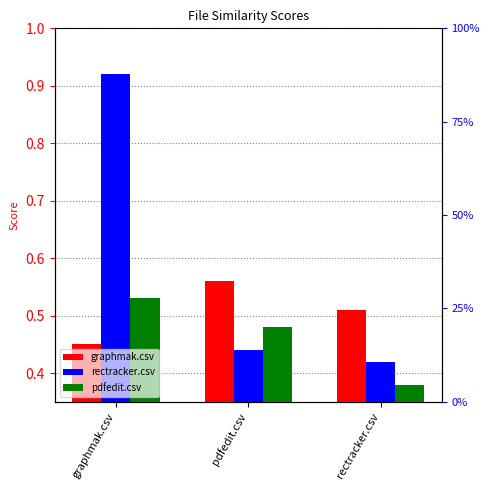

Count the rectracker.csv values in the range 0 to 1.

3